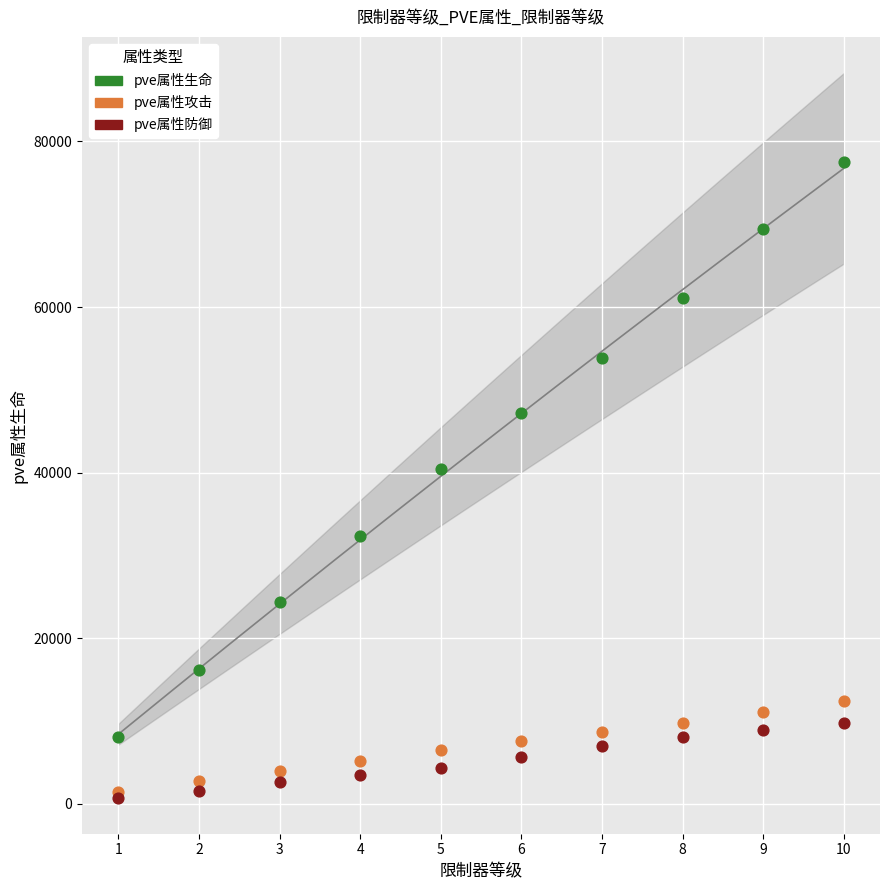

Which series reaches the maximum Y coordinate?

pve属性生命